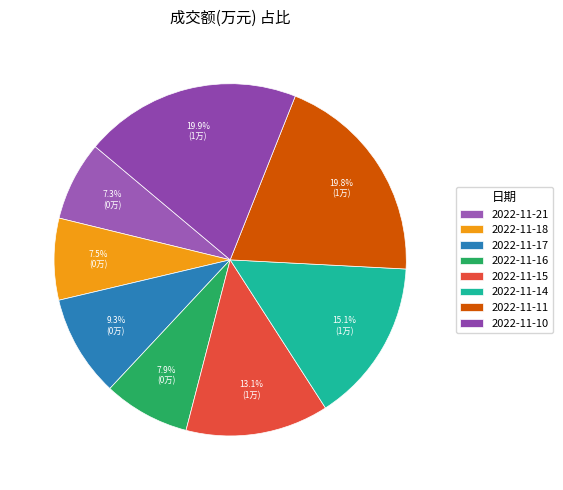

To the nearest percent, what portion does 2022-11-11 represent?

20%